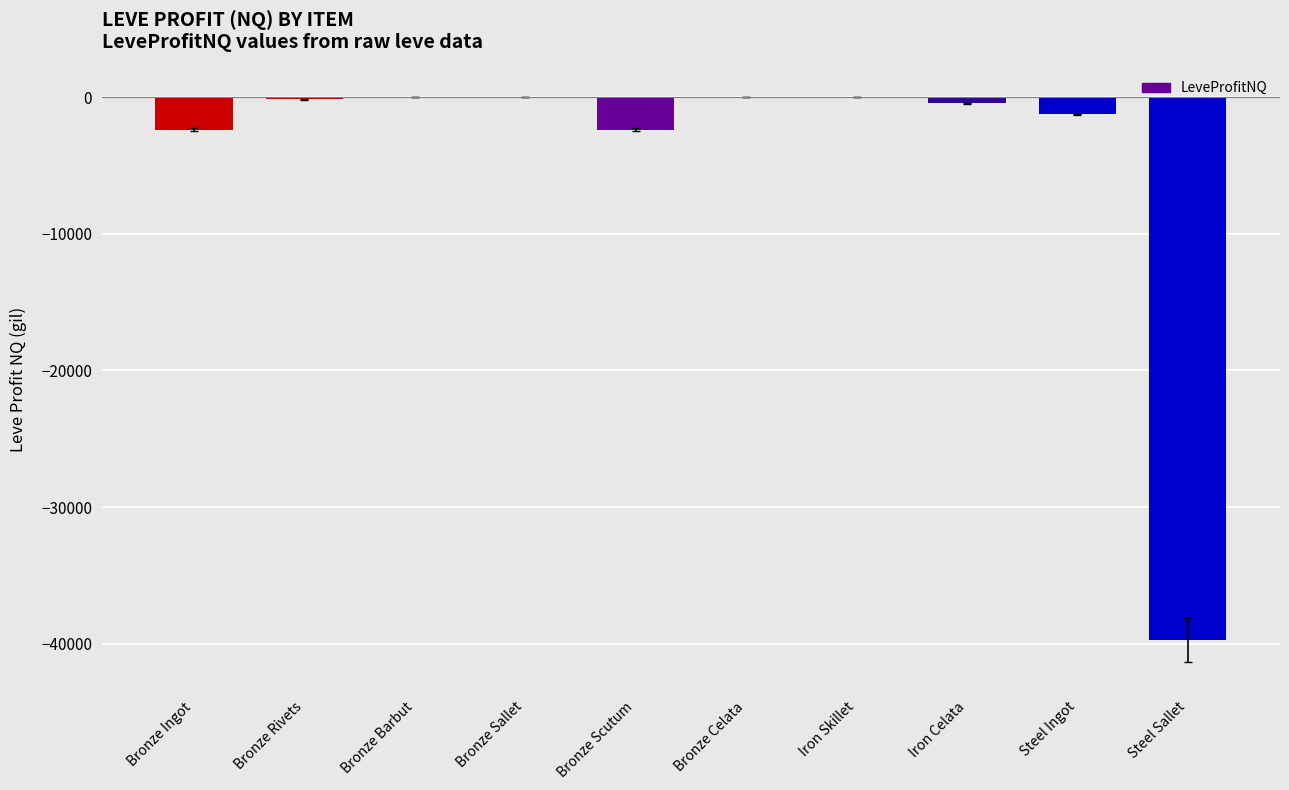

What is the sum of all values?

-46364.7